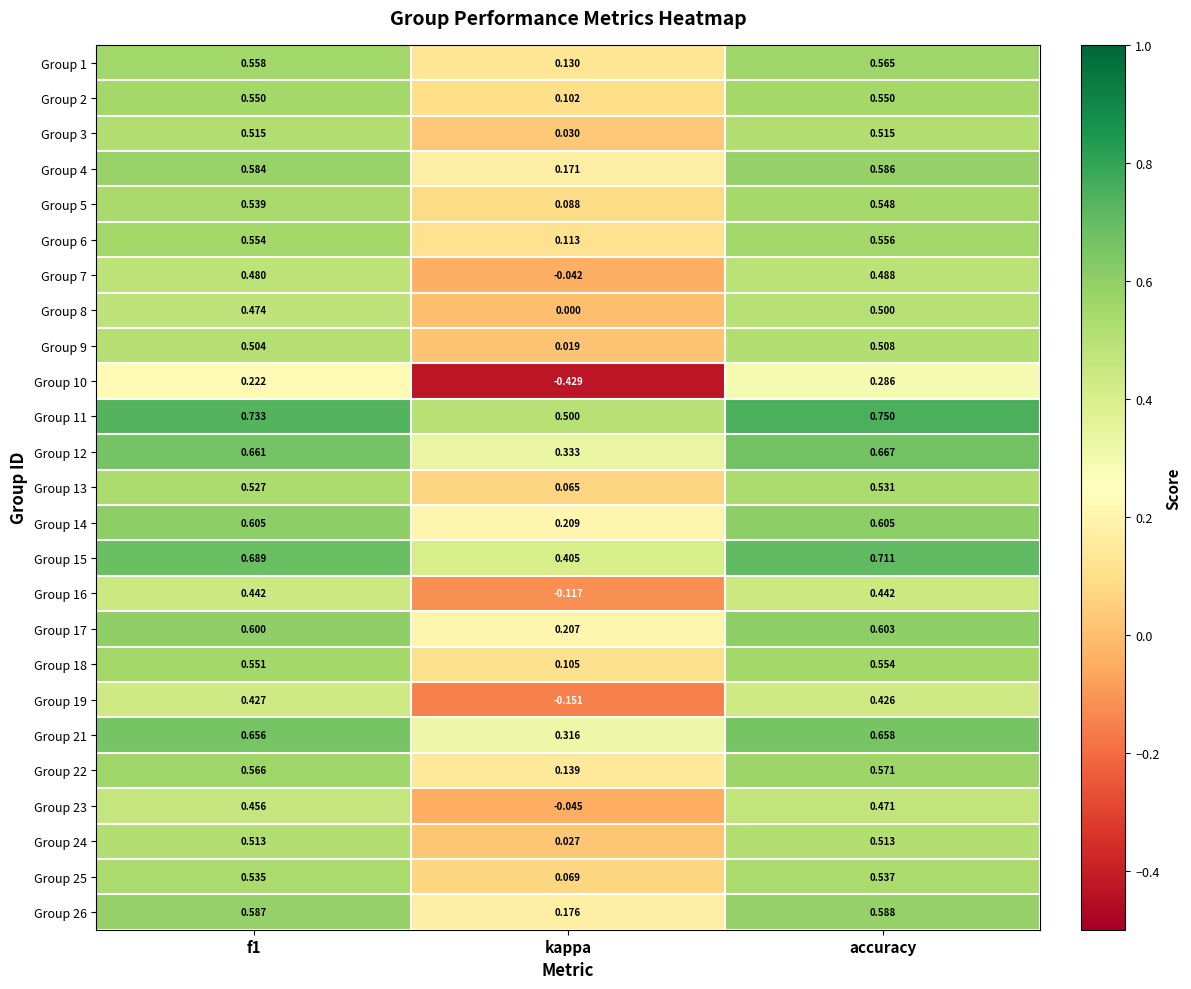

Which series has the largest range (max minus min)?

Group 10